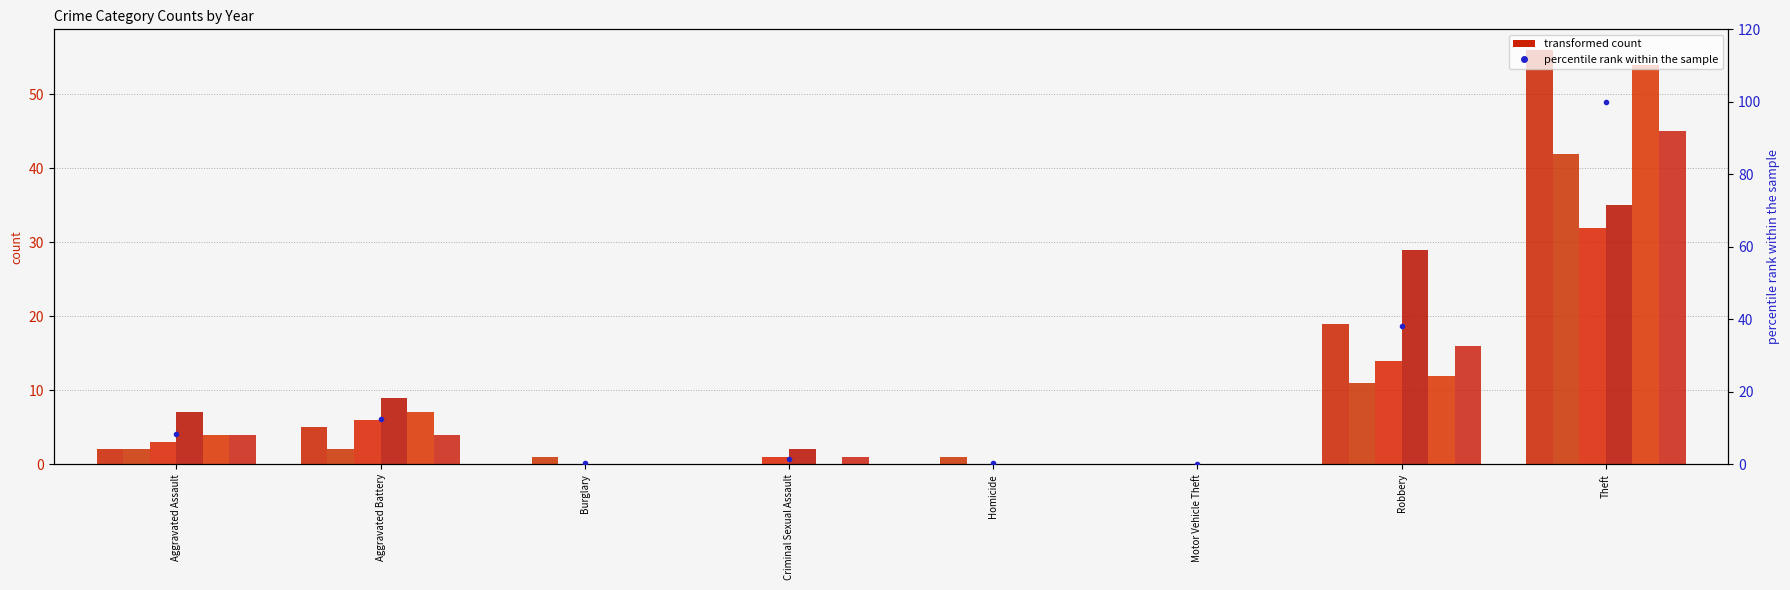

At which label does 2019 reach its peak?

Theft